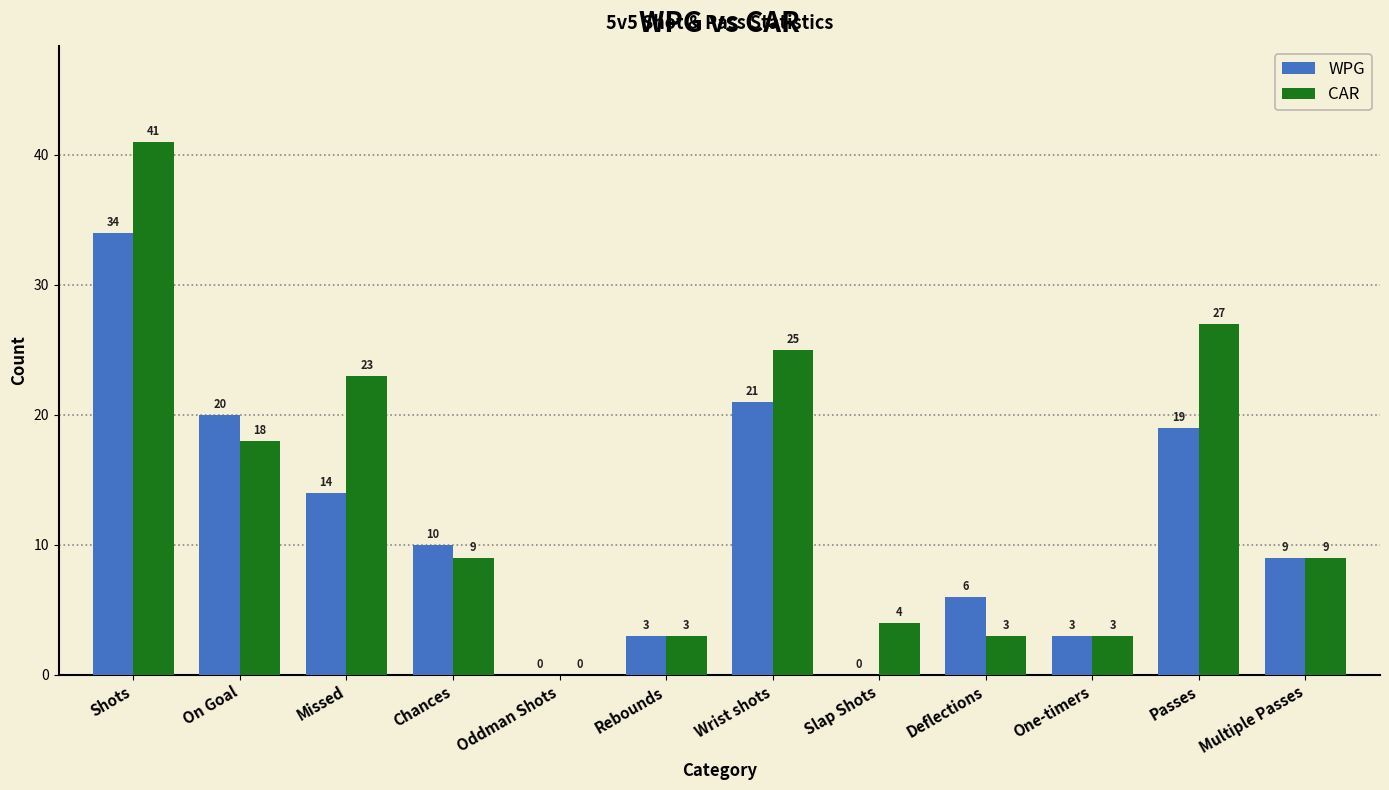

At which label is WPG closest to 17?

Passes